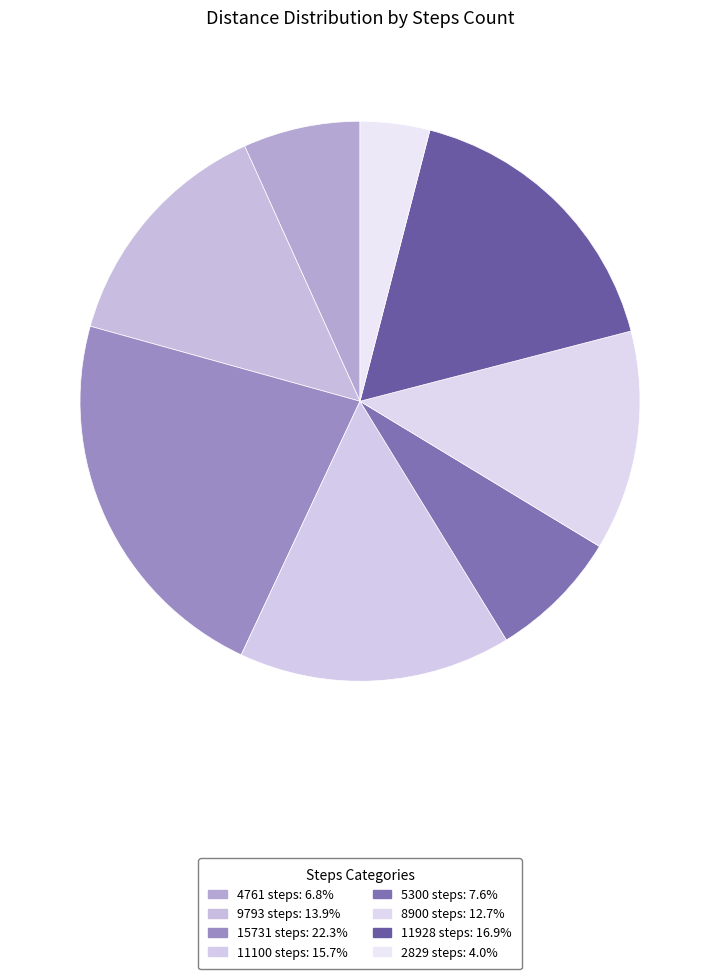

Which slice is the smallest?

2829 steps